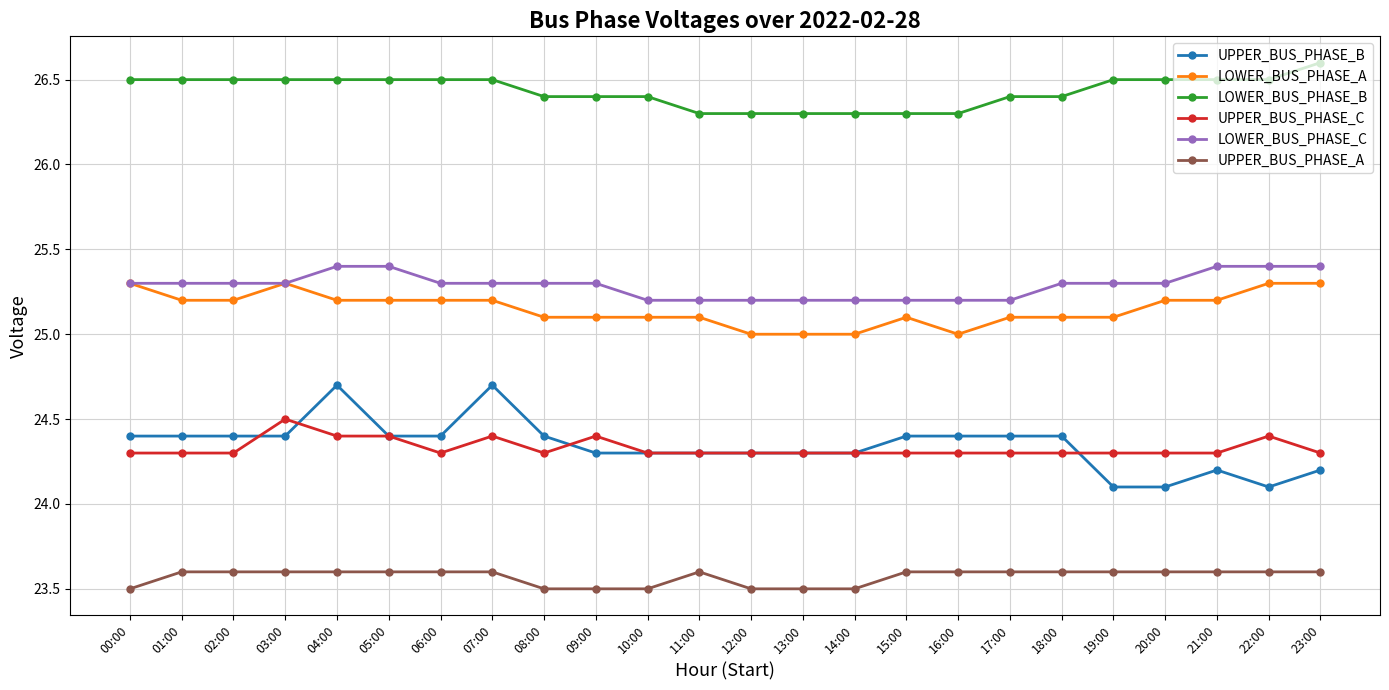

True or false: LOWER_BUS_PHASE_B and LOWER_BUS_PHASE_C intersect in this chart.

False